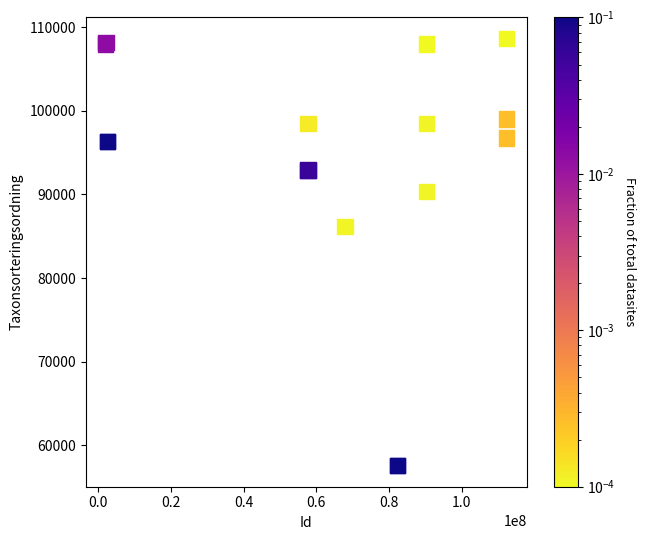

What Y value in the scatter plot is closest to 83103?

86196